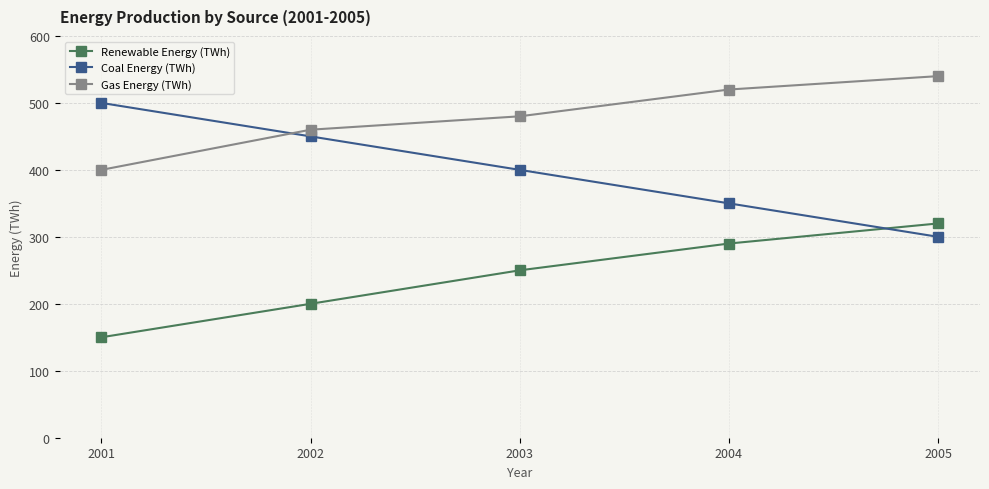

How many lines are shown in the chart?

3